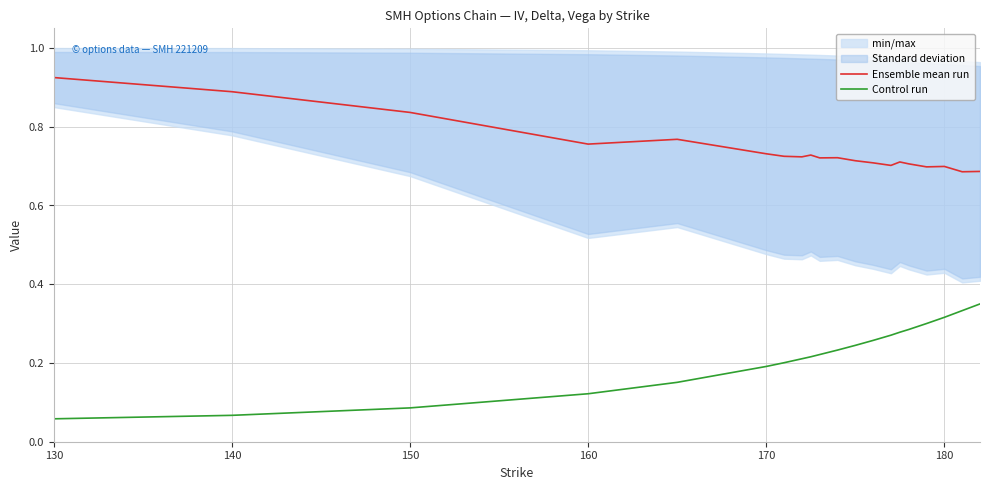

Does the chart display data point markers on the line(s)?

No